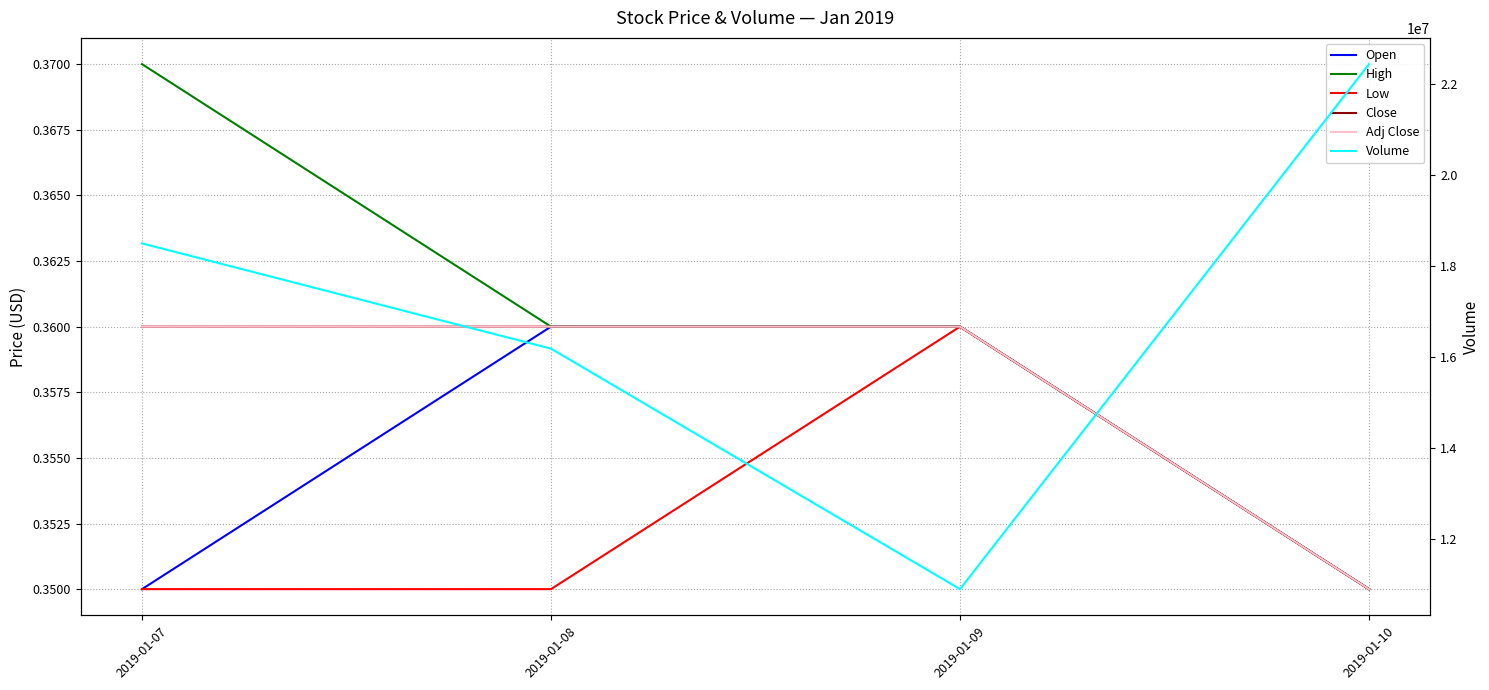

How many distinct data groups are displayed?

6